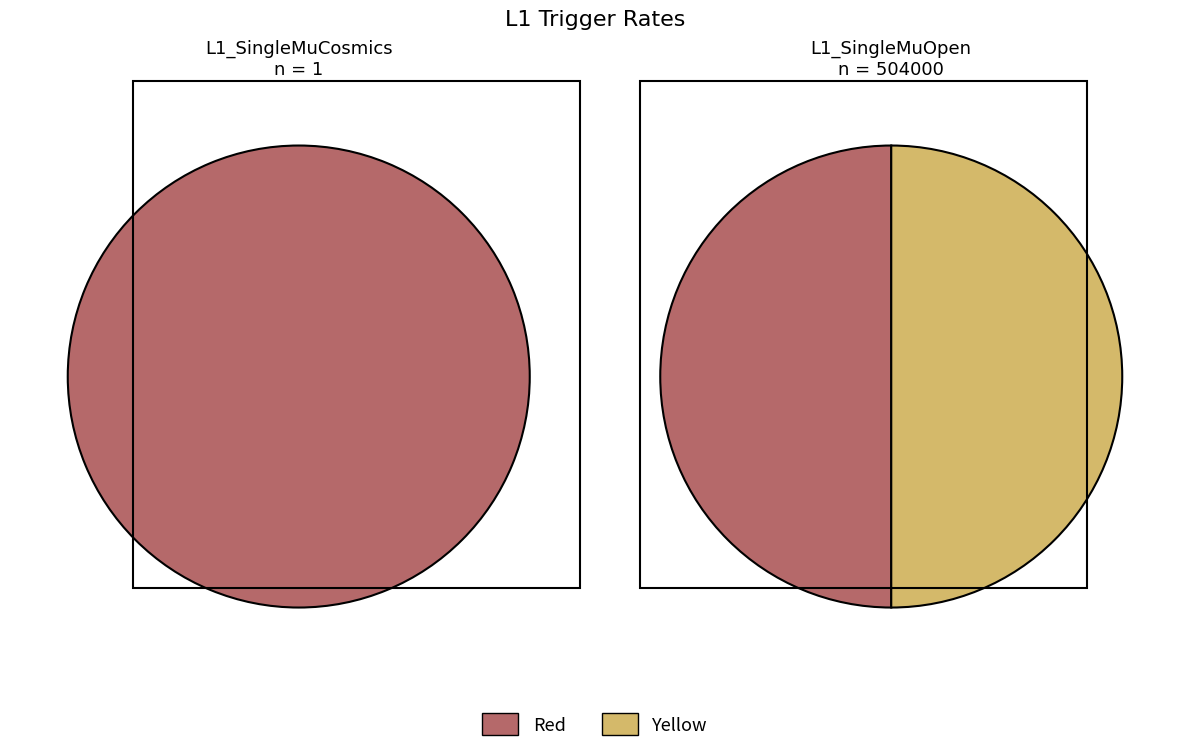

Rank the series at 2e+34 from highest to lowest value.

L1_SingleMuOpen, L1_SingleMuCosmics